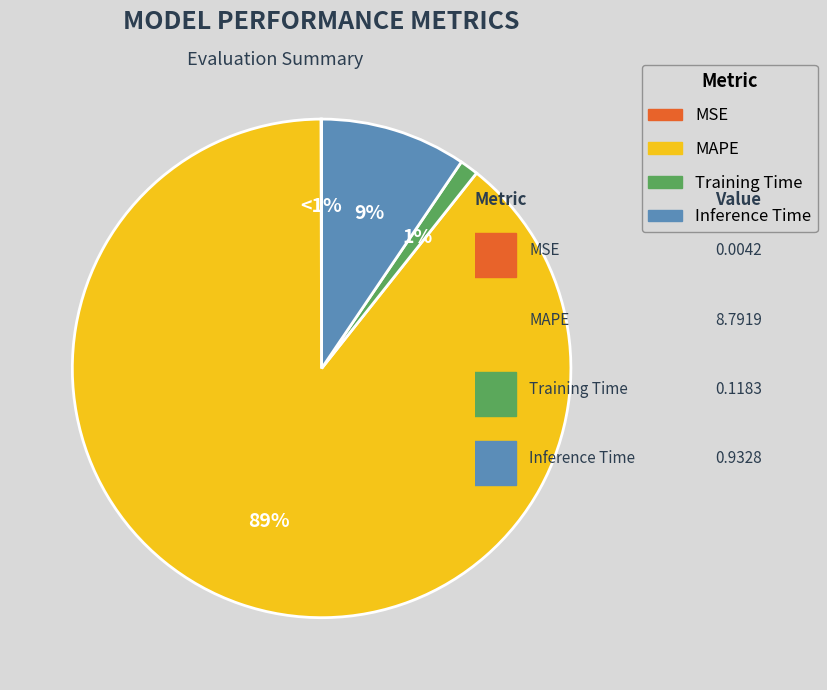

Does MAPE represent more than half of the total?

Yes